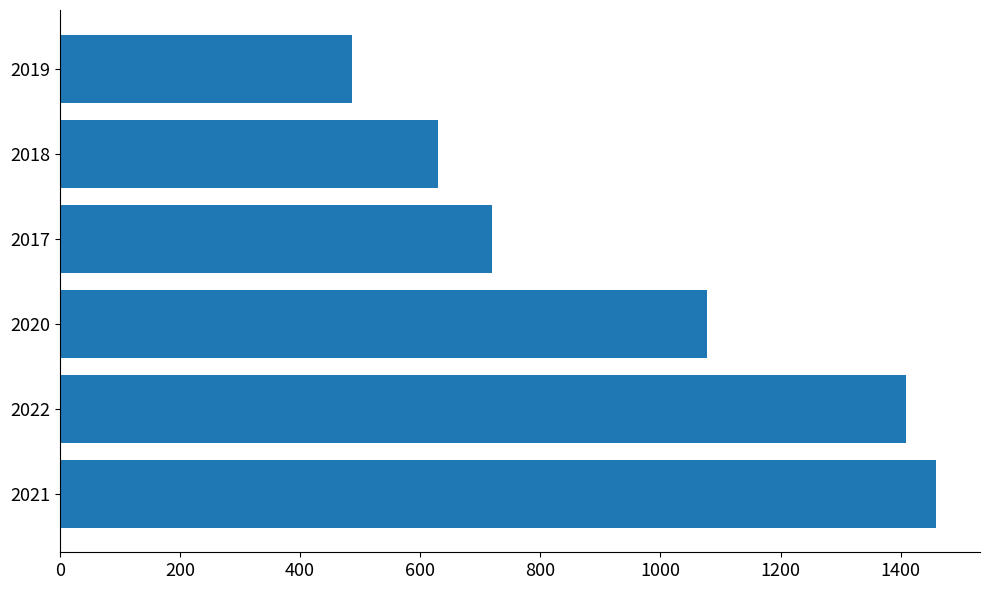

Reading bottom to top, extract all data points from this chart.

2021=1459	2022=1409	2020=1078	2017=720	2018=629	2019=486